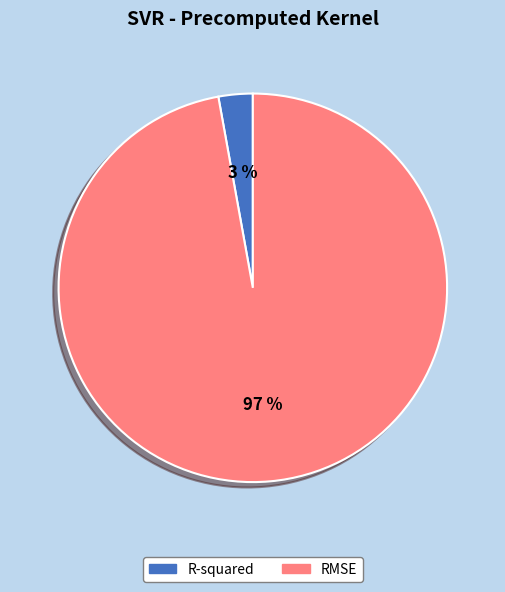

Is the sum of RMSE and R-squared greater than half?

Yes